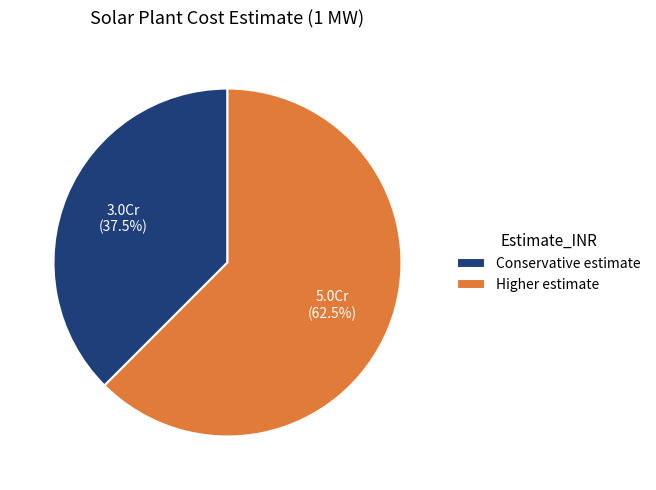

Which category has the smallest portion of the pie?

Conservative estimate